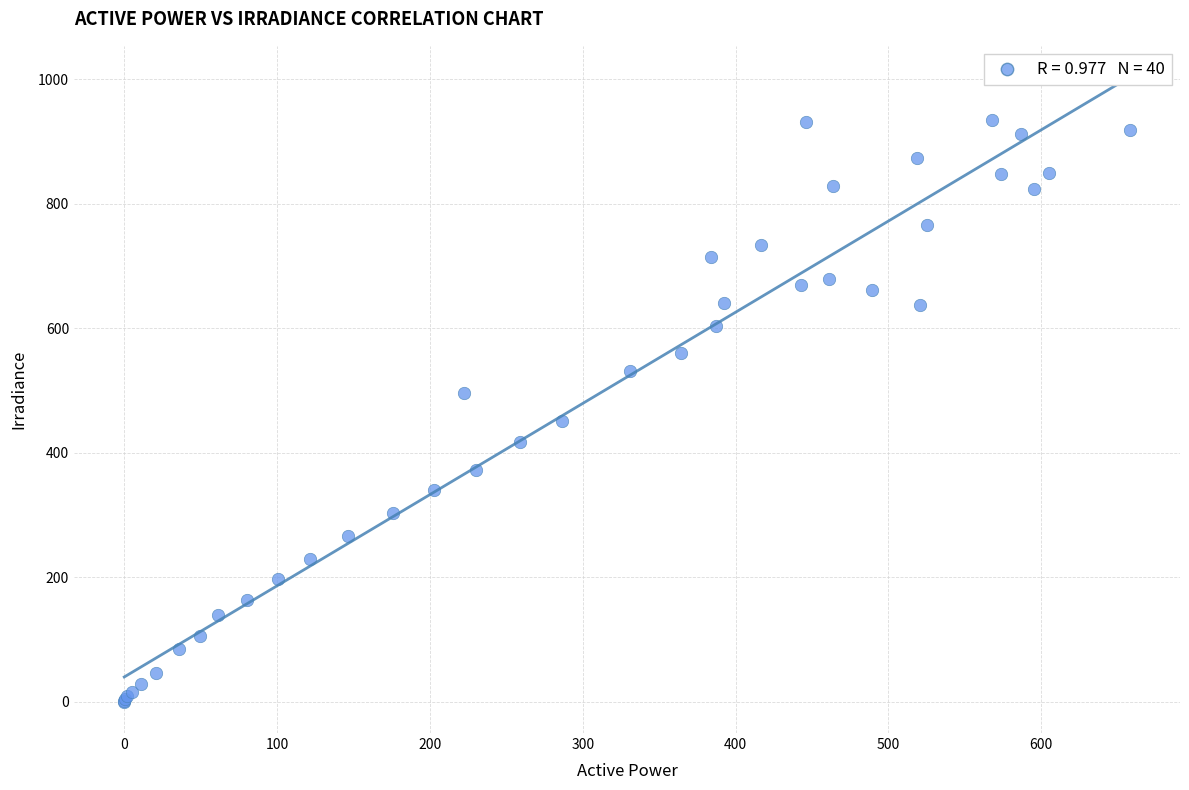

What Y value in the scatter plot is closest to 467?

451